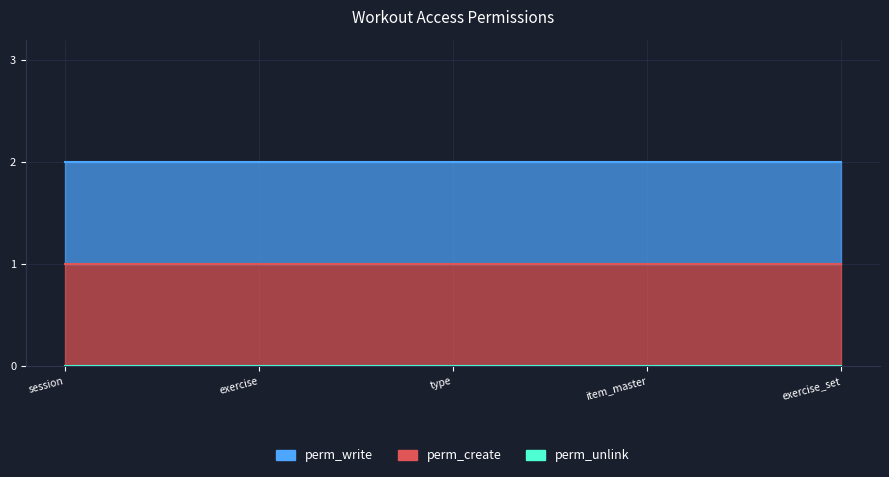

True or false: perm_create and perm_write cross at least once.

False